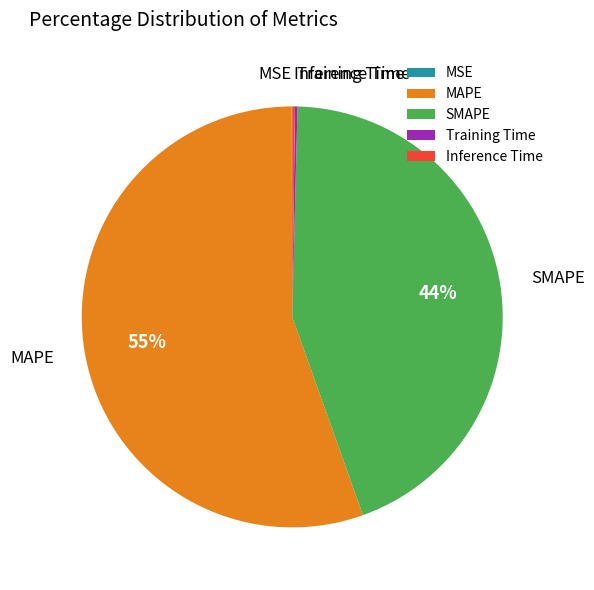

Which category has the biggest portion of the pie?

MAPE